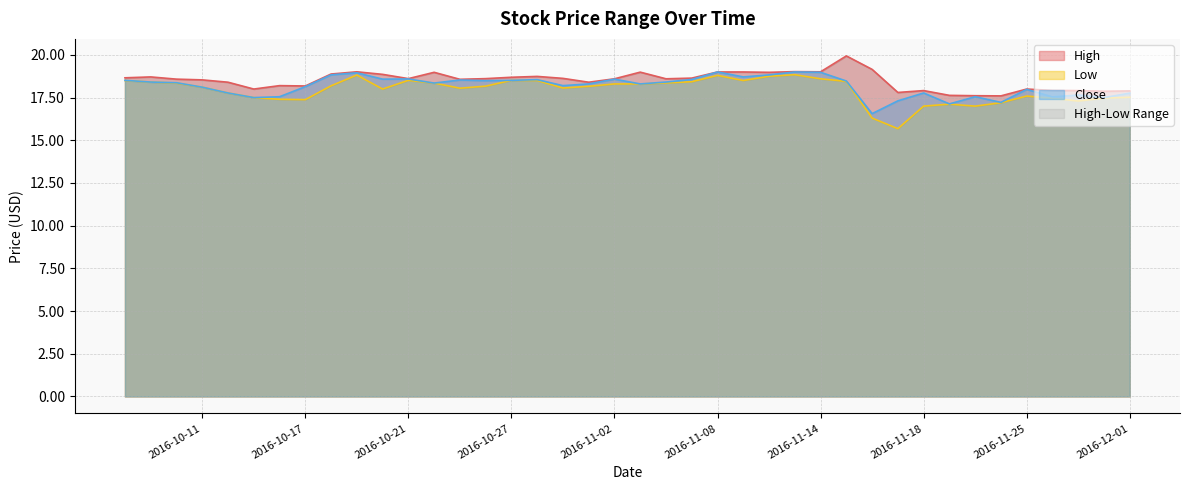

Reading left to right, list all the values displayed in this chart.

High: 2016-12-01=17.9	2016-11-30=17.9	2016-11-29=17.9	2016-11-28=17.9	2016-11-25=18.0	2016-11-23=17.6	2016-11-22=17.6	2016-11-21=17.6	2016-11-18=17.9	2016-11-17=17.8	2016-11-16=19.2	2016-11-15=19.9	2016-11-14=19.0	2016-11-11=19.0	2016-11-10=19.0	2016-11-09=19.0	2016-11-08=19.0	2016-11-07=18.6	2016-11-04=18.6	2016-11-03=19.0	2016-11-02=18.6	2016-11-01=18.4	2016-10-31=18.6	2016-10-28=18.7	2016-10-27=18.7	2016-10-26=18.6	2016-10-25=18.6	2016-10-24=19.0	2016-10-21=18.6	2016-10-20=18.9	2016-10-19=19.0	2016-10-18=18.9	2016-10-17=18.2	2016-10-14=18.2	2016-10-13=18.0	2016-10-12=18.4	2016-10-11=18.5	2016-10-10=18.6	2016-10-07=18.7	2016-10-06=18.7
Low: 2016-12-01=17.5	2016-11-30=17.5	2016-11-29=17.3	2016-11-28=17.5	2016-11-25=17.6	2016-11-23=17.2	2016-11-22=17.0	2016-11-21=17.1	2016-11-18=17.0	2016-11-17=15.7	2016-11-16=16.3	2016-11-15=18.5	2016-11-14=18.6	2016-11-11=18.8	2016-11-10=18.8	2016-11-09=18.5	2016-11-08=18.8	2016-11-07=18.4	2016-11-04=18.4	2016-11-03=18.3	2016-11-02=18.3	2016-11-01=18.2	2016-10-31=18.1	2016-10-28=18.5	2016-10-27=18.5	2016-10-26=18.2	2016-10-25=18.0	2016-10-24=18.4	2016-10-21=18.5	2016-10-20=18.0	2016-10-19=18.8	2016-10-18=18.2	2016-10-17=17.4	2016-10-14=17.4	2016-10-13=17.5	2016-10-12=17.8	2016-10-11=18.1	2016-10-10=18.4	2016-10-07=18.4	2016-10-06=18.5
Close: 2016-12-01=17.8	2016-11-30=17.5	2016-11-29=17.6	2016-11-28=17.5	2016-11-25=18.0	2016-11-23=17.2	2016-11-22=17.5	2016-11-21=17.1	2016-11-18=17.8	2016-11-17=17.3	2016-11-16=16.6	2016-11-15=18.5	2016-11-14=19.0	2016-11-11=19.0	2016-11-10=18.8	2016-11-09=18.7	2016-11-08=19.0	2016-11-07=18.6	2016-11-04=18.4	2016-11-03=18.3	2016-11-02=18.6	2016-11-01=18.3	2016-10-31=18.2	2016-10-28=18.5	2016-10-27=18.5	2016-10-26=18.5	2016-10-25=18.5	2016-10-24=18.4	2016-10-21=18.6	2016-10-20=18.6	2016-10-19=19.0	2016-10-18=18.8	2016-10-17=18.1	2016-10-14=17.5	2016-10-13=17.5	2016-10-12=17.8	2016-10-11=18.1	2016-10-10=18.4	2016-10-07=18.4	2016-10-06=18.5